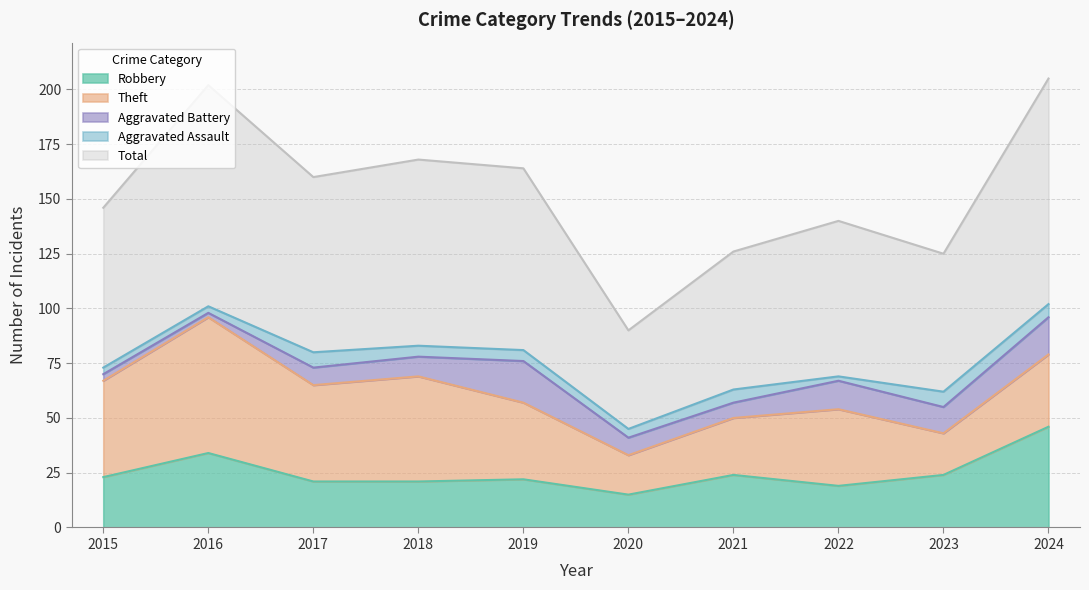

The value of Robbery at 2021 is 24. True or false?

True